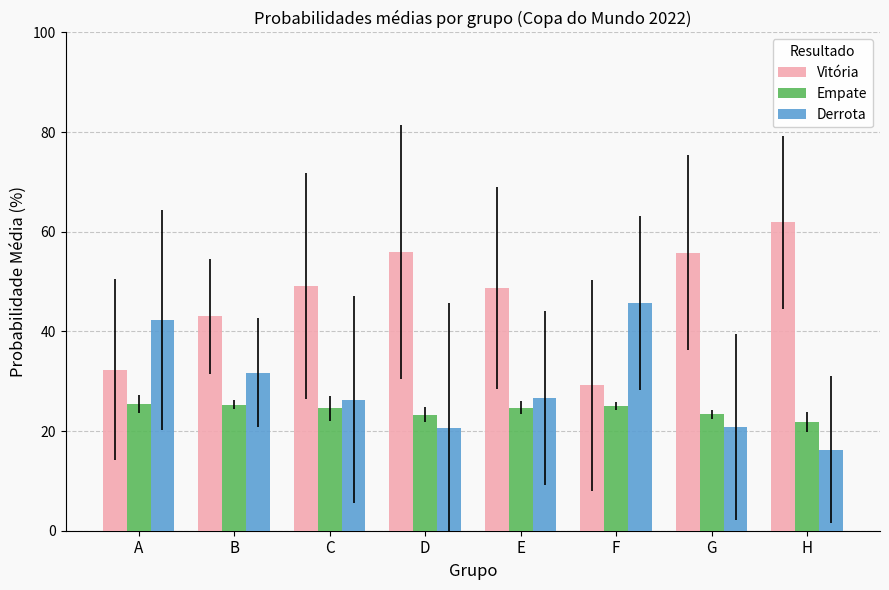

What is the average value of the Empate series?

24.2